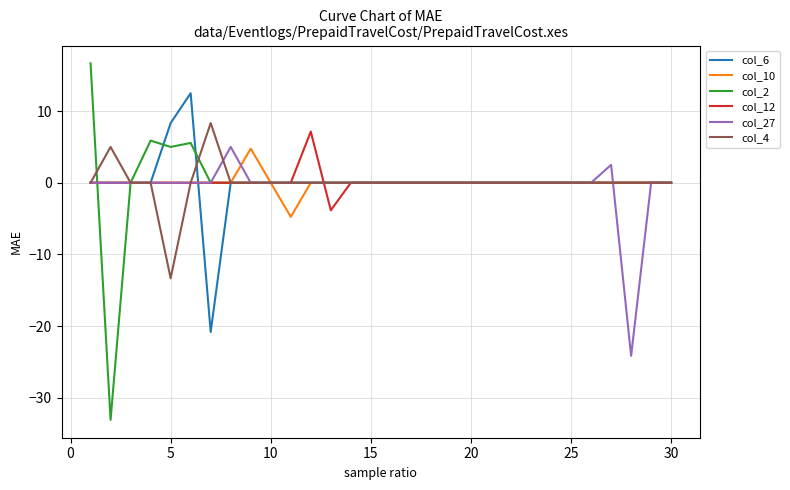

What is the minimum value for col_27?

-24.2